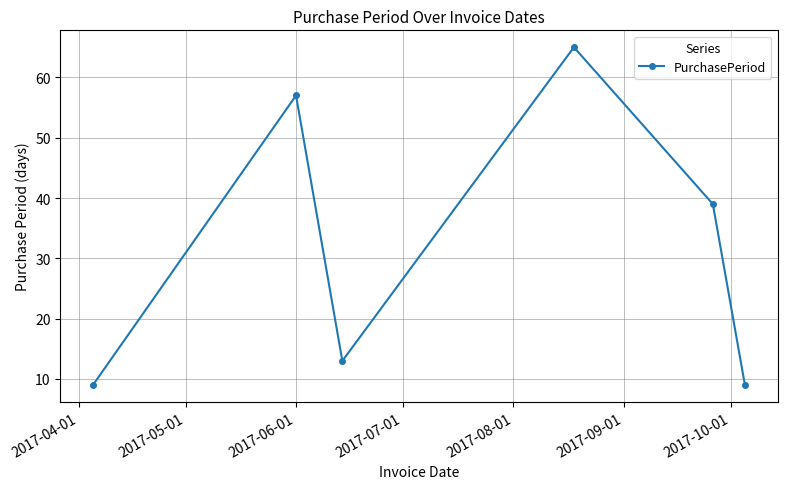

Reading right to left, what are all the values shown in this chart?

9	39	65	13	57	9